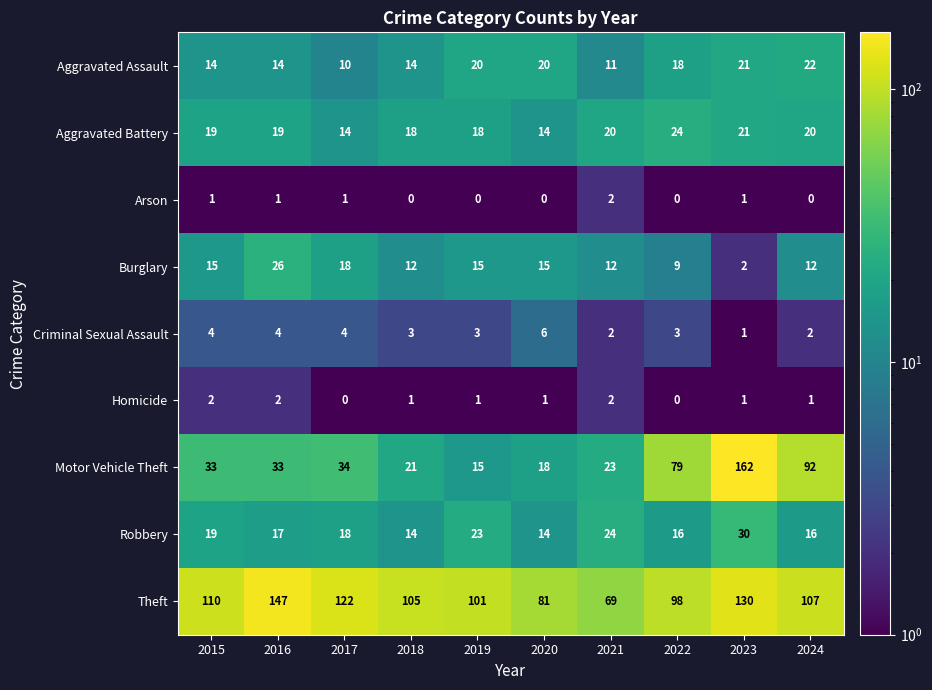

True or false: Burglary has a value of 9 at 2022.

True